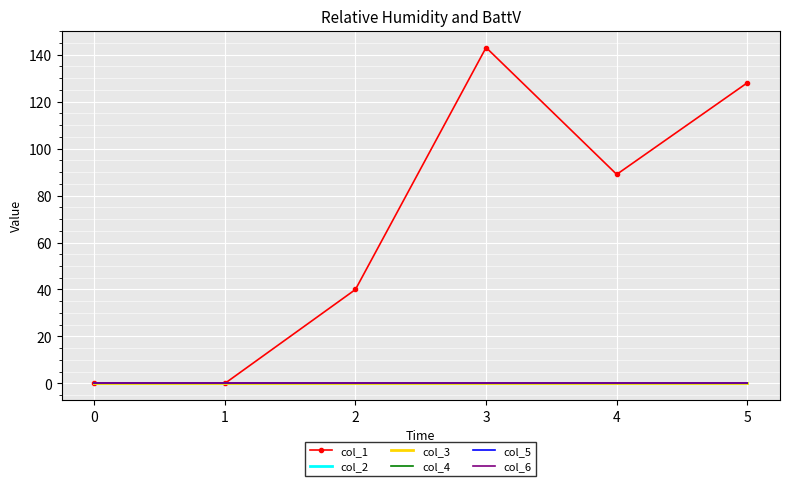

True or false: col_6 and col_2 intersect in this chart.

False